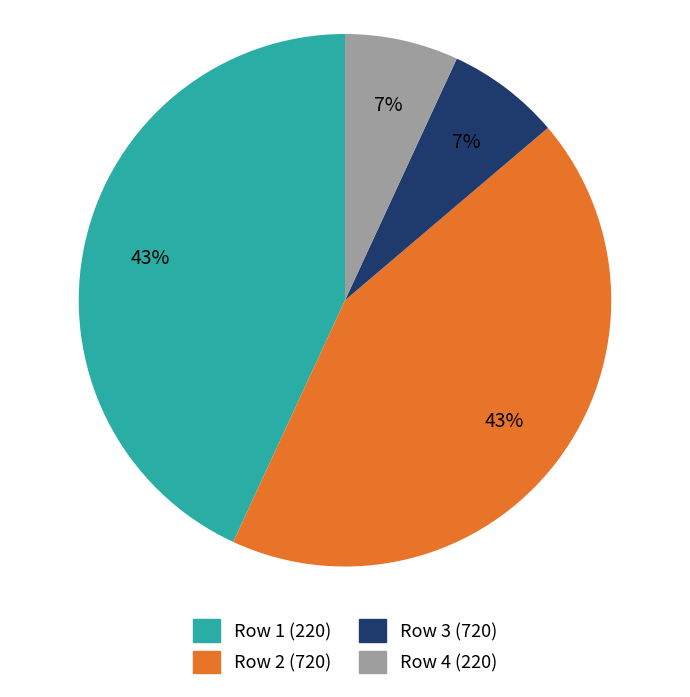

What is the ratio of the value at Row 3 (720) to the value at Row 4 (220)?

1.0